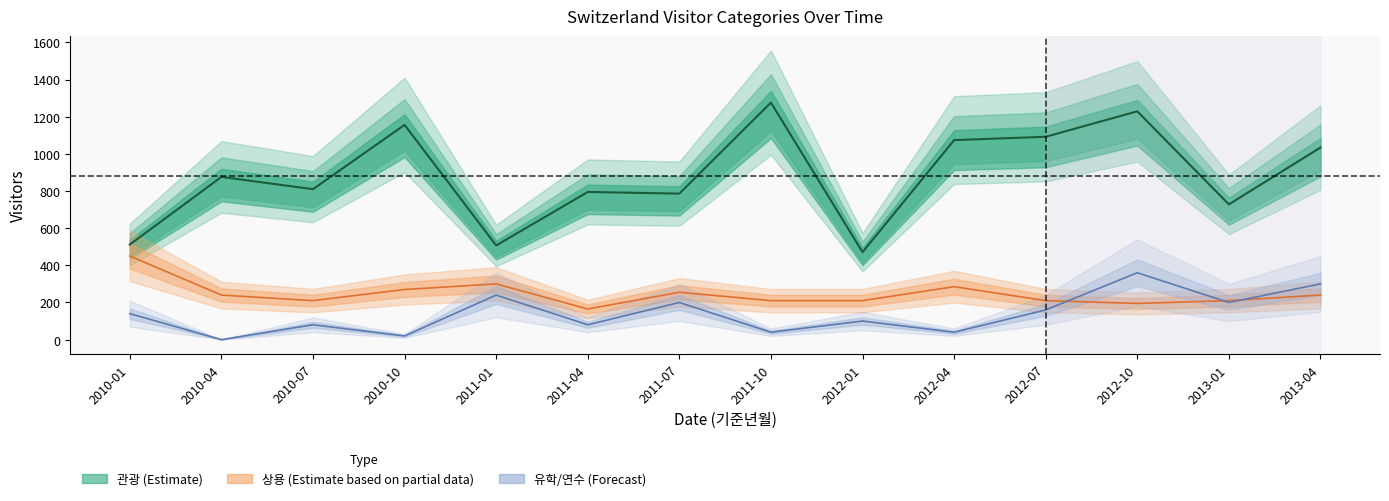

Reading right to left, what are all the values shown in this chart?

관광: 2013-04=1034	2013-01=728	2012-10=1229	2012-07=1092	2012-04=1074	2012-01=471	2011-10=1276	2011-07=786	2011-04=795	2011-01=507	2010-10=1156	2010-07=810	2010-04=876	2010-01=512
상용: 2013-04=240	2013-01=210	2012-10=195	2012-07=210	2012-04=285	2012-01=210	2011-10=210	2011-07=255	2011-04=165	2011-01=300	2010-10=270	2010-07=210	2010-04=240	2010-01=450
유학/연수: 2013-04=300	2013-01=200	2012-10=360	2012-07=160	2012-04=40	2012-01=100	2011-10=40	2011-07=200	2011-04=80	2011-01=240	2010-10=20	2010-07=80	2010-04=0	2010-01=140